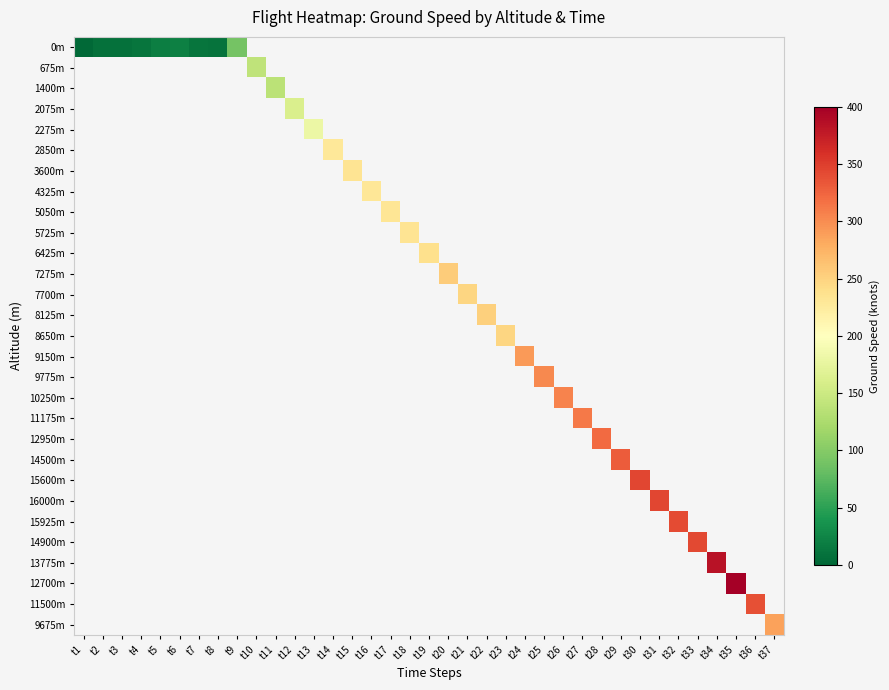

At t1, list the series in order from largest to smallest.

0m, 675m, 1400m, 2075m, 2275m, 2850m, 3600m, 4325m, 5050m, 5725m, 6425m, 7275m, 7700m, 8125m, 8650m, 9150m, 9775m, 10250m, 11175m, 12950m, 14500m, 15600m, 16000m, 15925m, 14900m, 13775m, 12700m, 11500m, 9675m